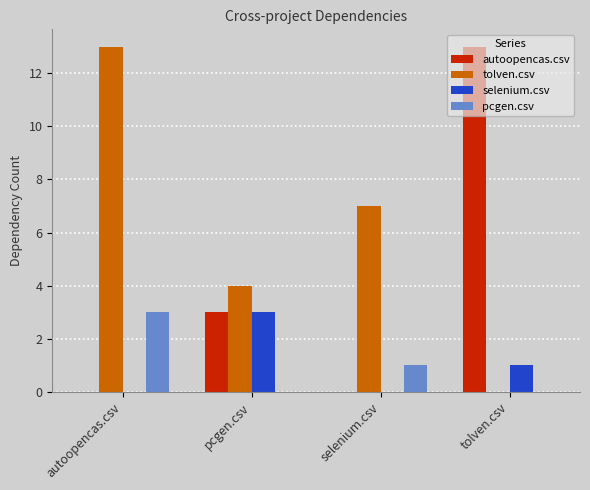

What are all the series names shown in the legend?

autoopencas.csv, tolven.csv, selenium.csv, pcgen.csv